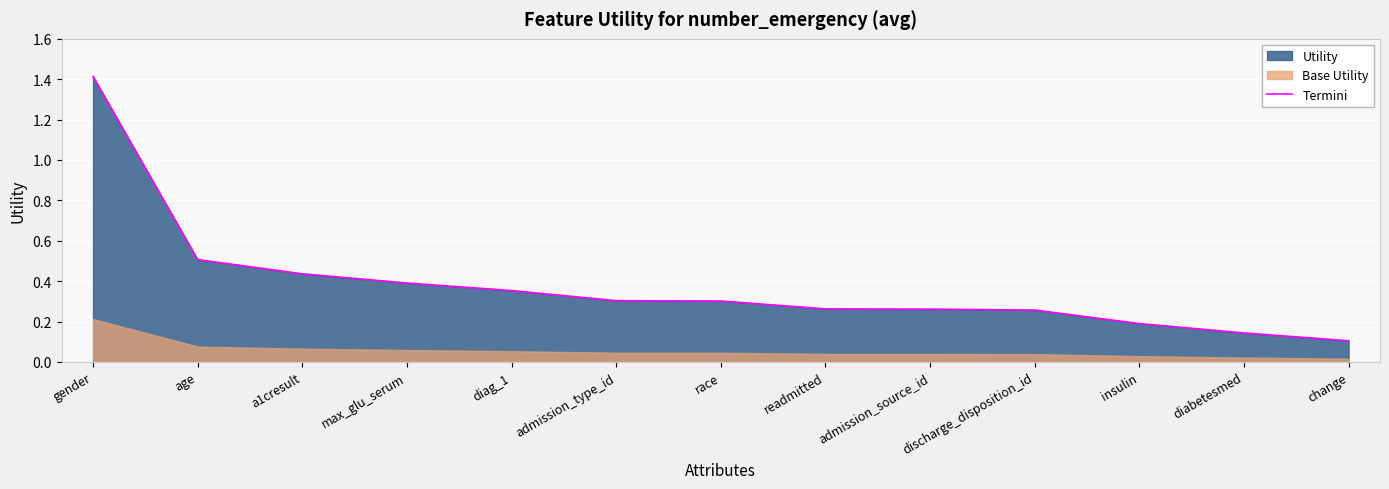

Which has a higher value, diabetesmed or readmitted?

readmitted